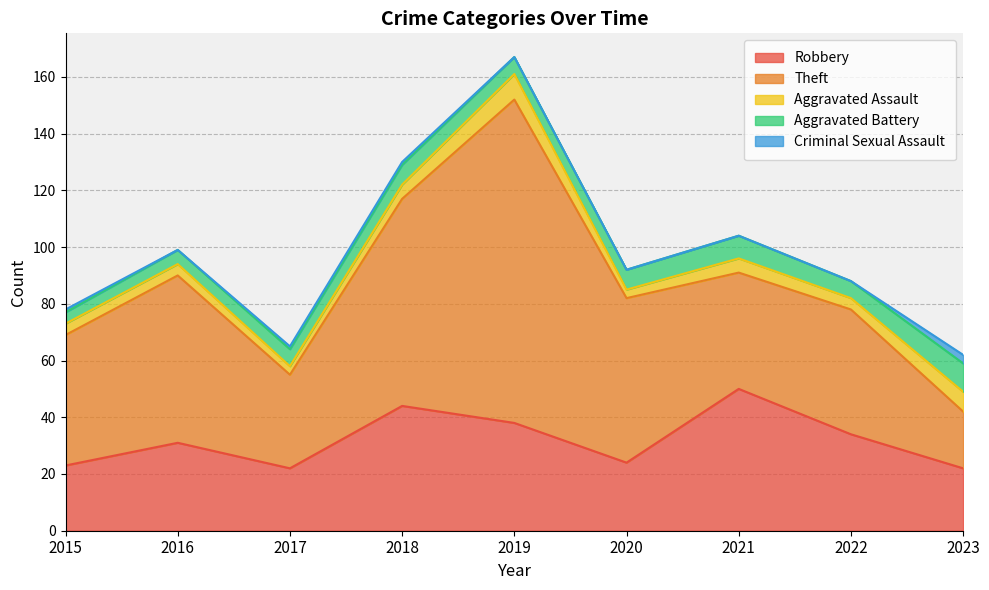

What is the maximum value for Aggravated Battery?

10